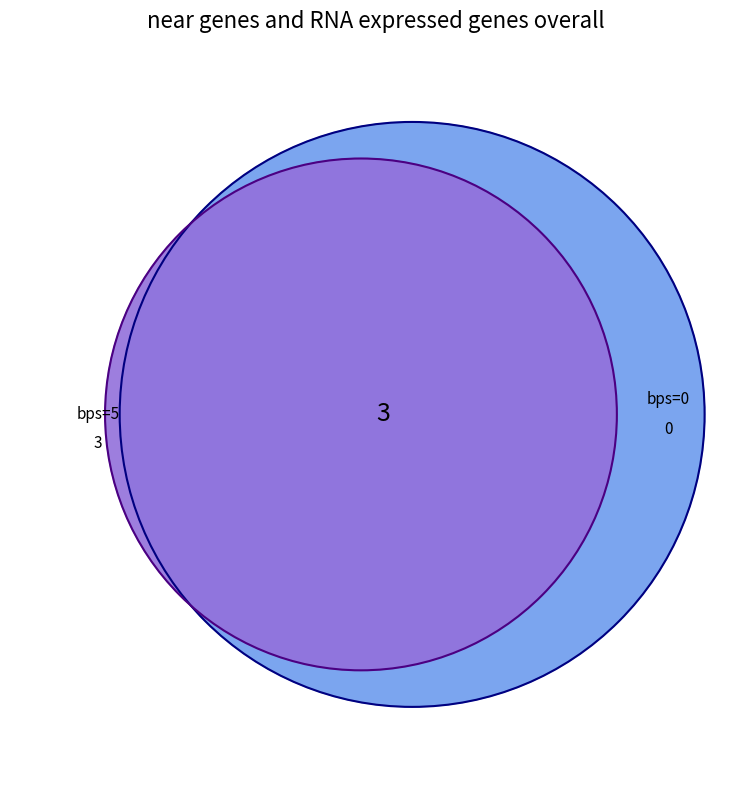

What percentage is the 5 slice, to the nearest percent?

100%